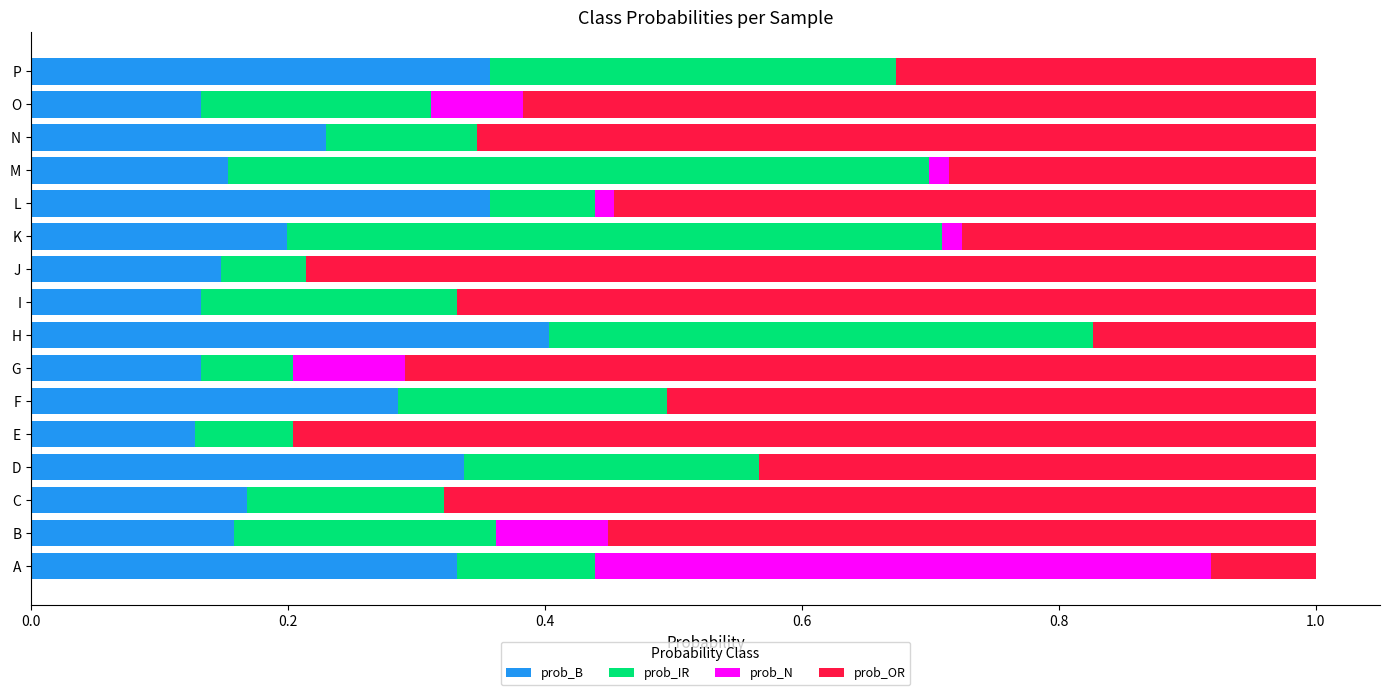

What is the sum of all prob_B values?

3.7